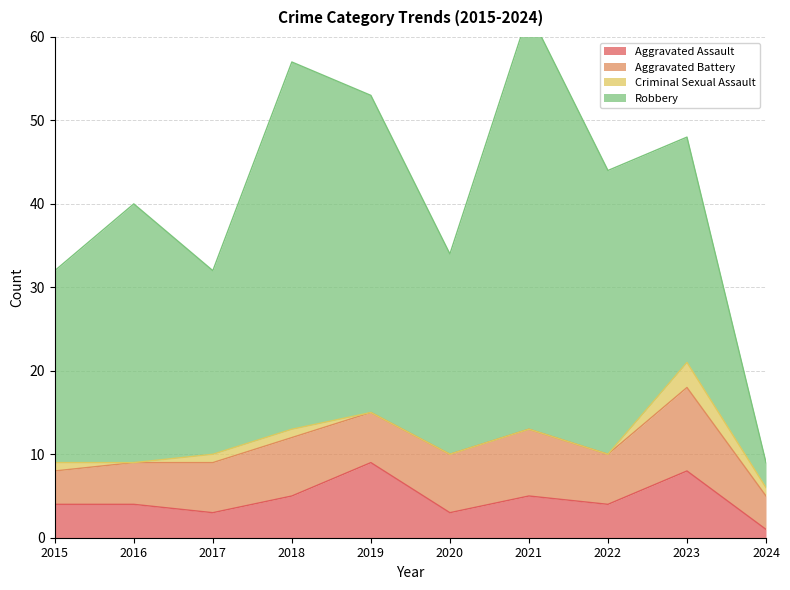

What are all the series names shown in the legend?

Aggravated Assault, Aggravated Battery, Criminal Sexual Assault, Robbery